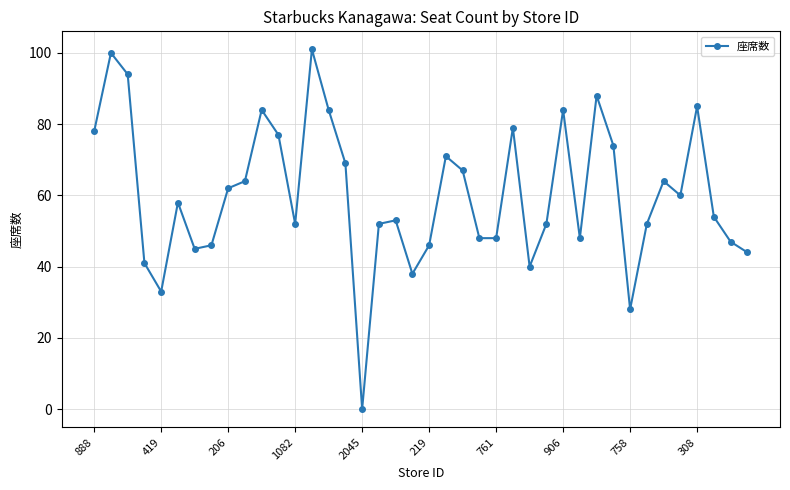

What is the value of the 10th point from the left?

64